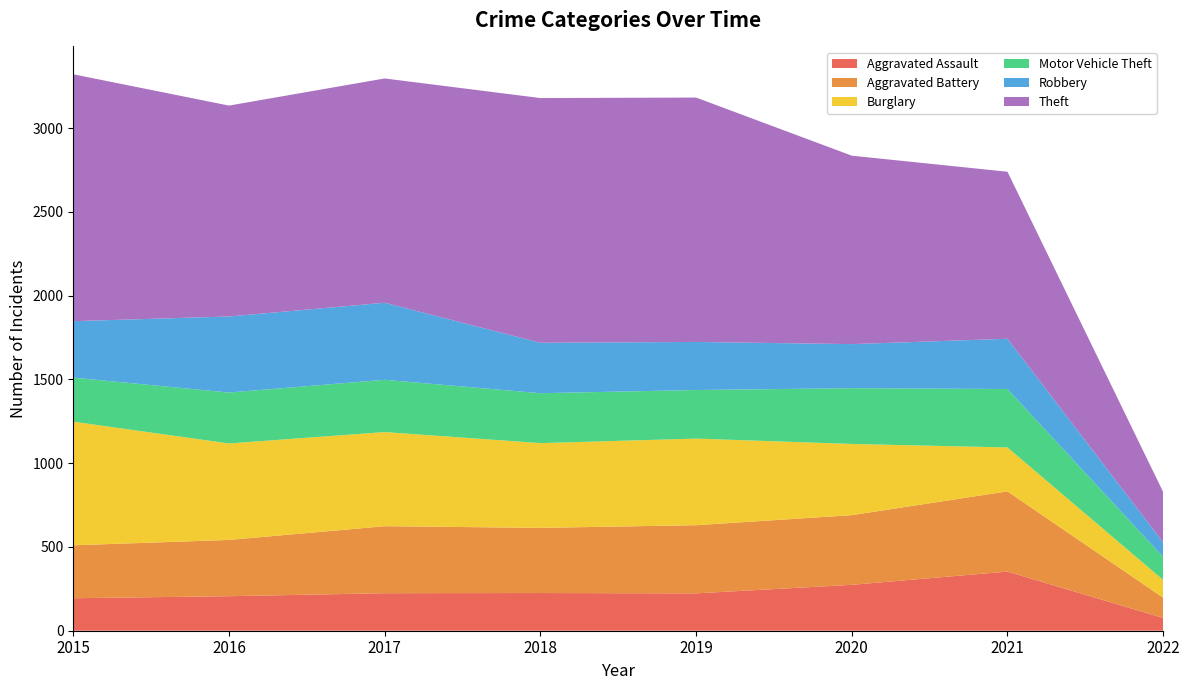

Reading left to right, transcribe all the data shown in this chart.

Aggravated Assault: 194	206	224	225	223	274	353	76
Aggravated Battery: 316	336	400	389	407	416	479	121
Burglary: 738	576	562	506	517	425	262	106
Motor Vehicle Theft: 263	304	312	298	290	333	349	138
Robbery: 337	454	460	301	287	263	300	86
Theft: 1474	1259	1339	1461	1459	1125	997	301